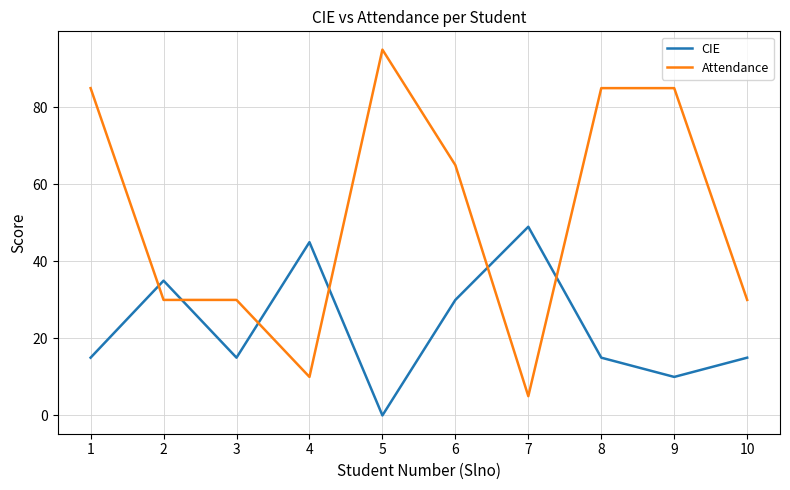

What is the total value across all series at 3?

45